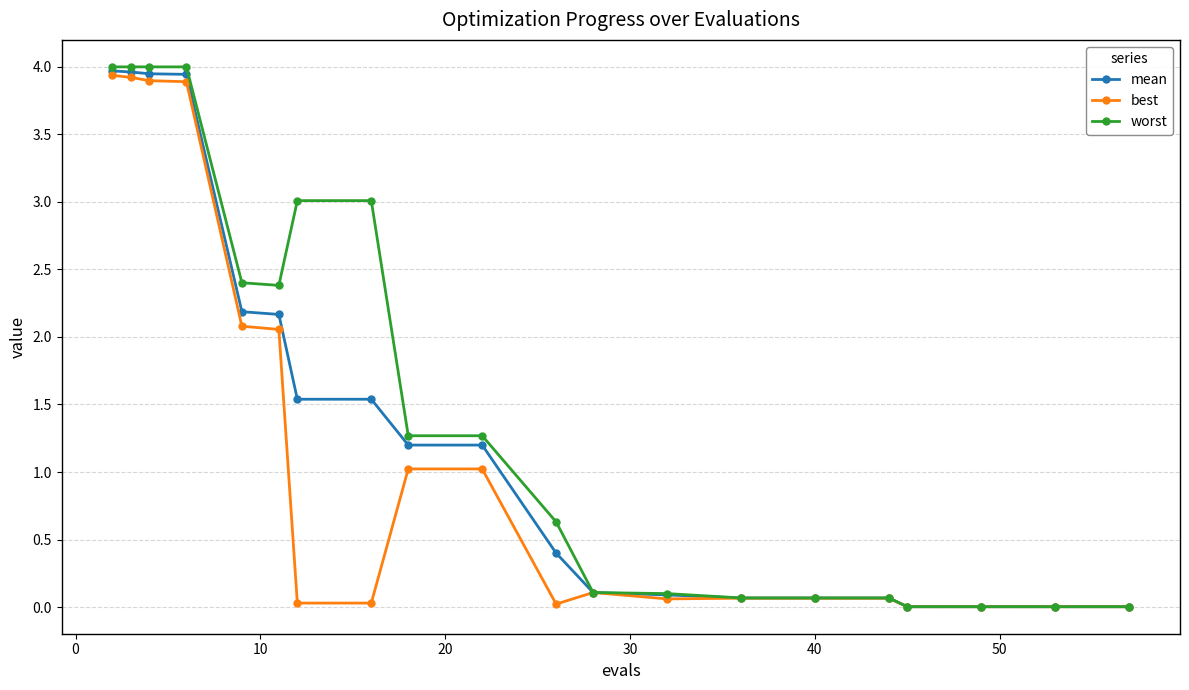

What is the value of the worst point at the 16th from the left?

0.1